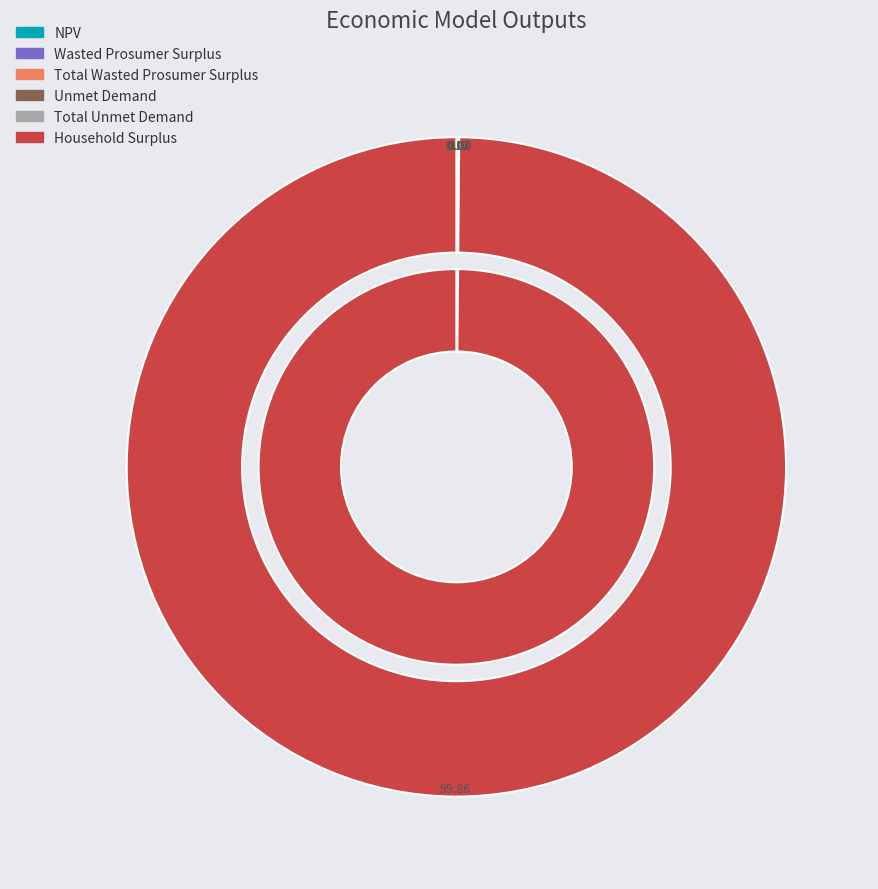

What percentage is NOT represented by Total Wasted Prosumer Surplus?

100.0%